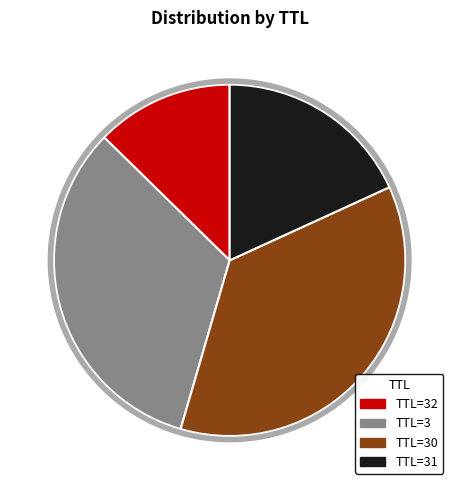

Is there any slice that represents more than half of the pie?

No